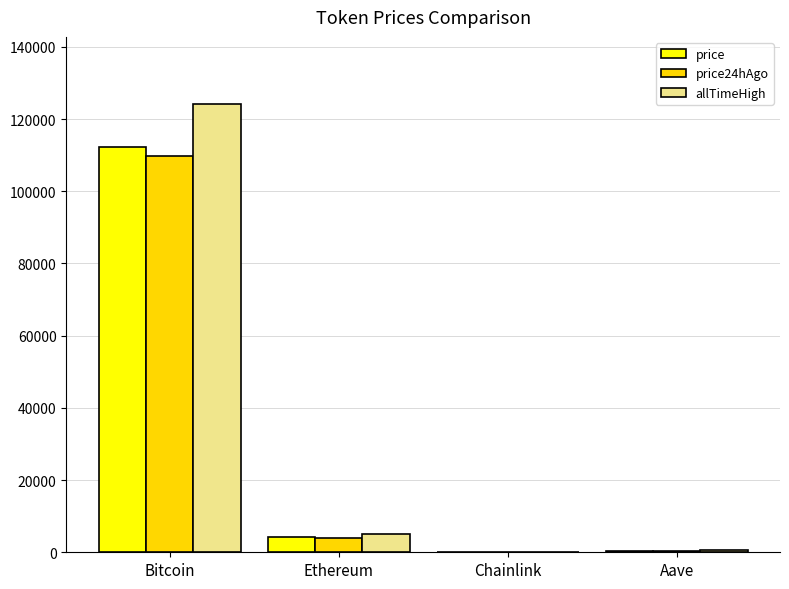

Which category has the highest value in the price24hAgo series?

Bitcoin